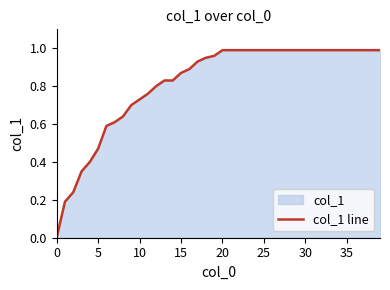

Which has a higher value, 28 or 35?

28